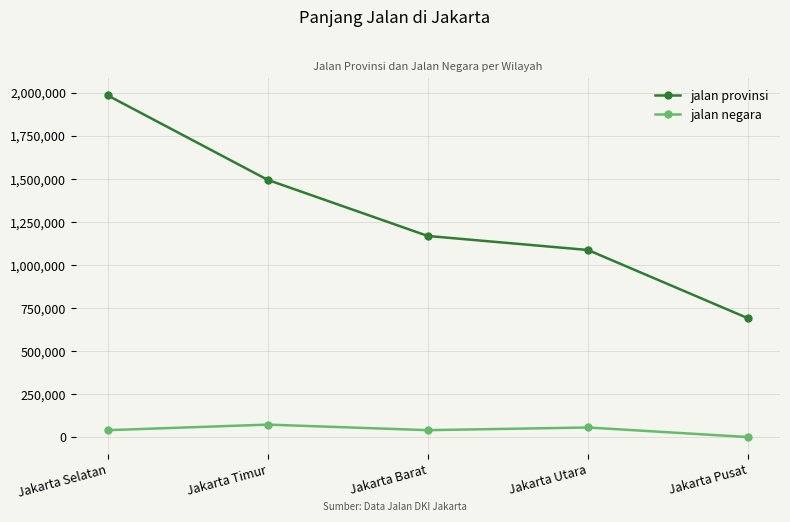

What is the difference between the maximum and minimum values in the jalan negara series?

72256